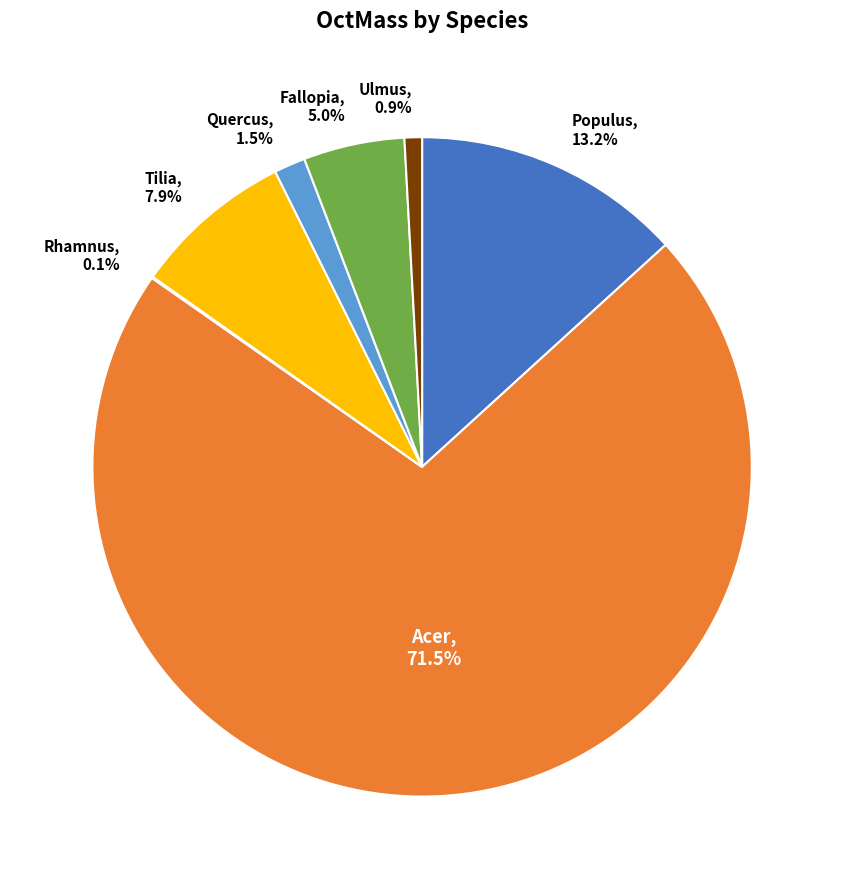

How much of the chart is everything except Tilia?

92.1%